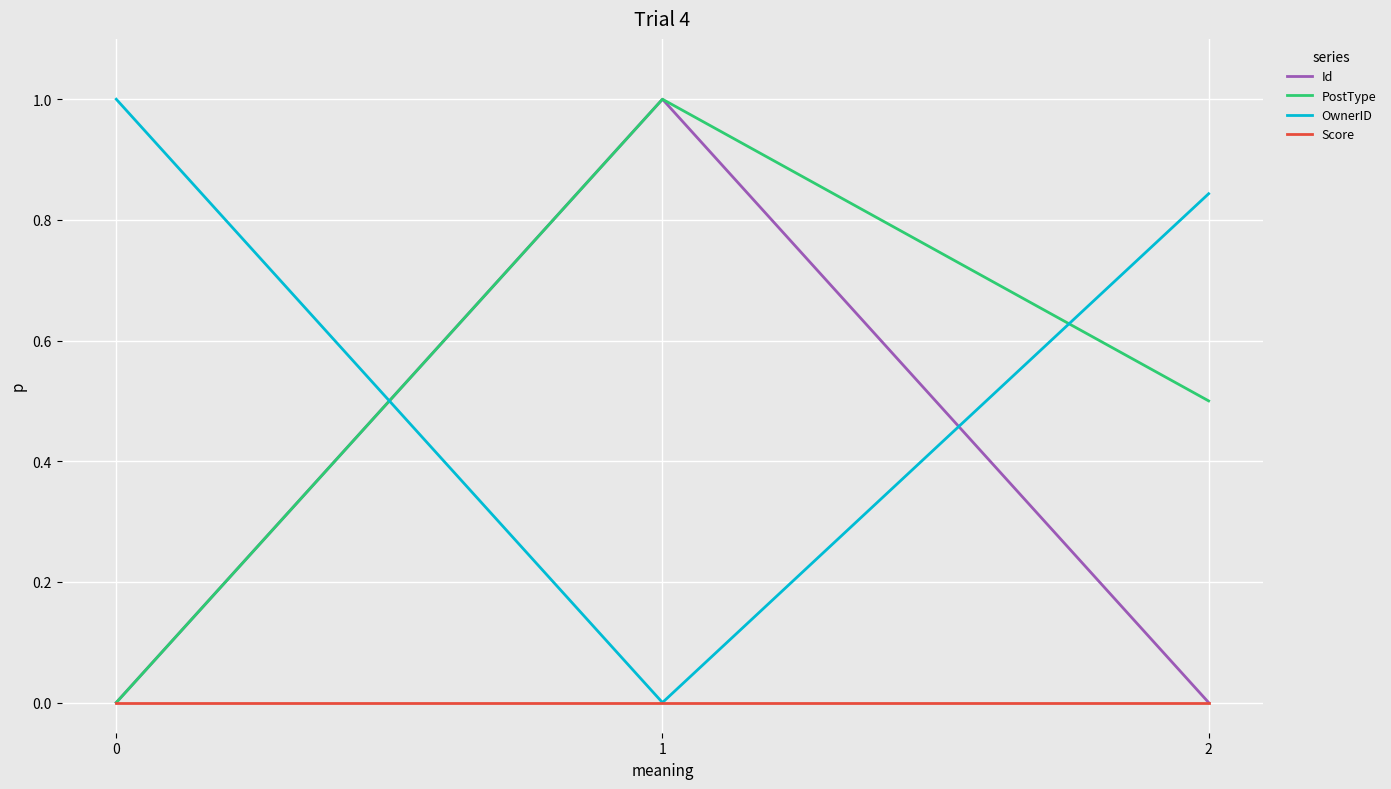

Does the chart have visible grid lines?

Yes